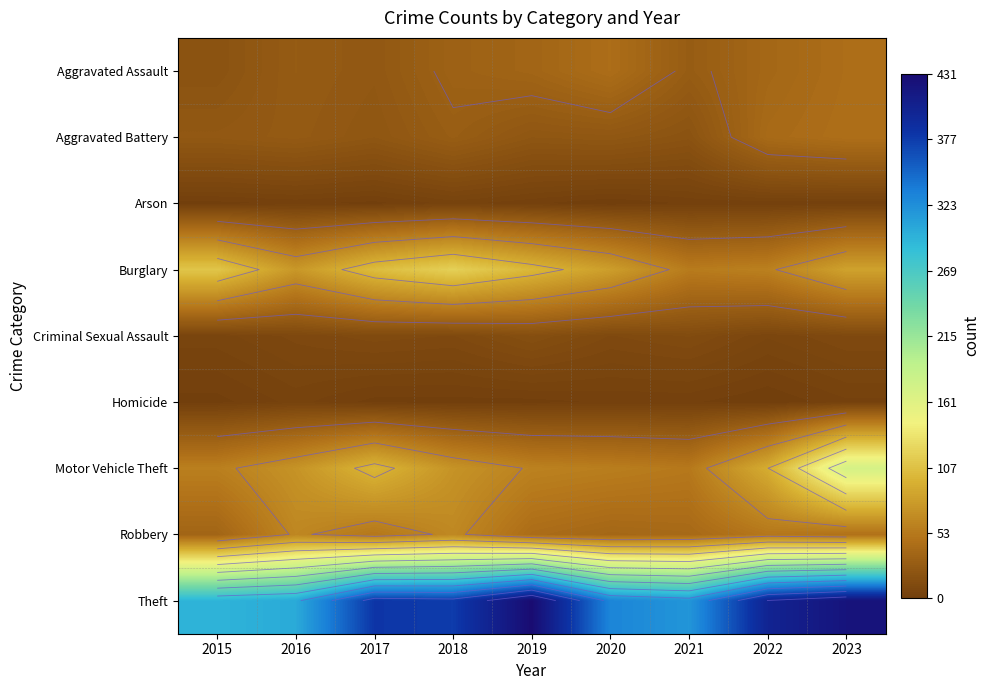

What is the difference between the highest and lowest values at 2020?

330